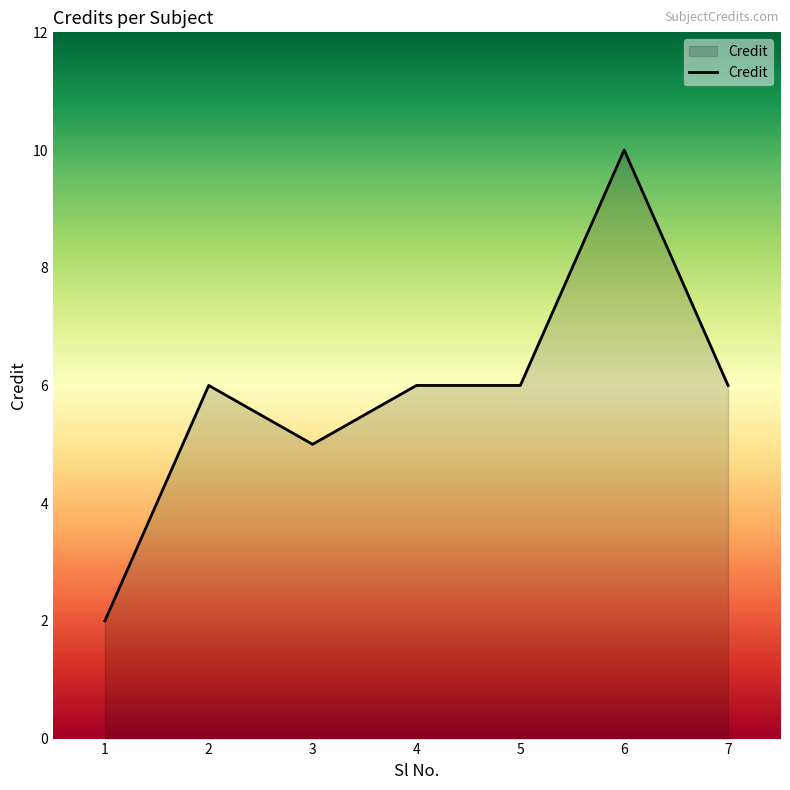

Count the number of categories in the chart.

7